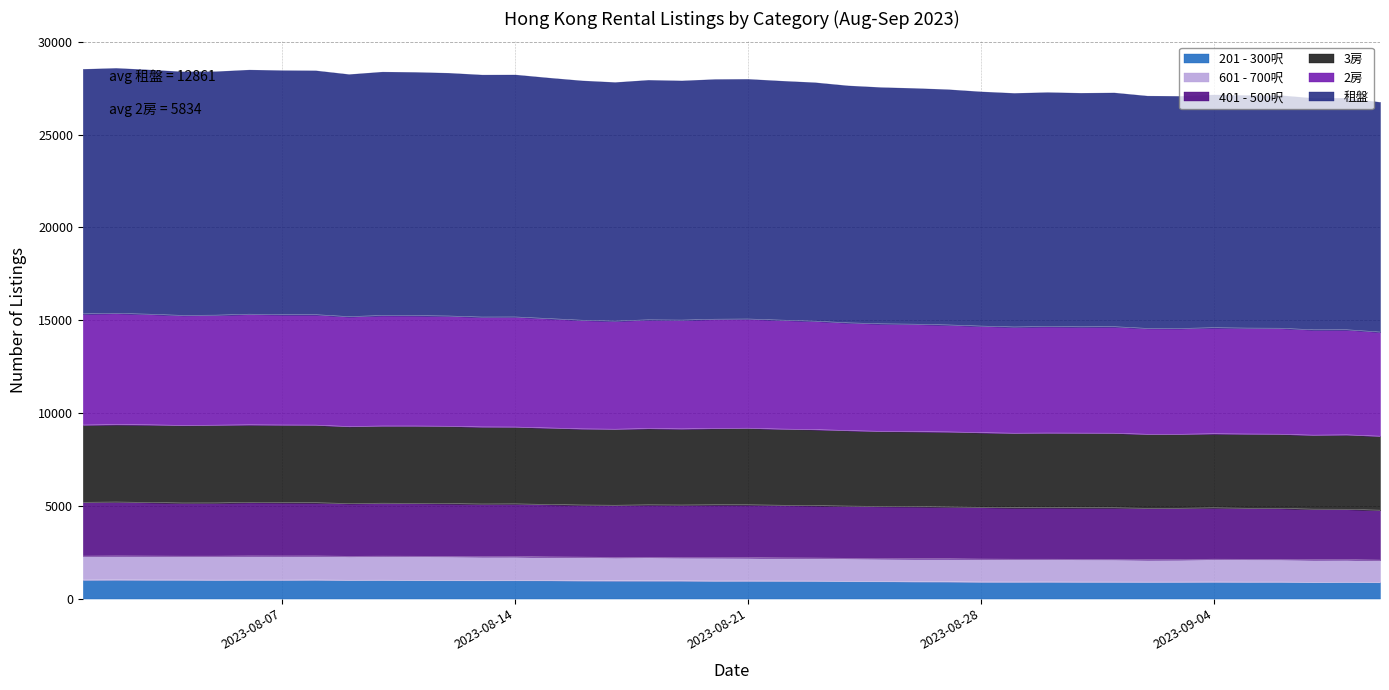

What is the minimum value shown in the chart?

870